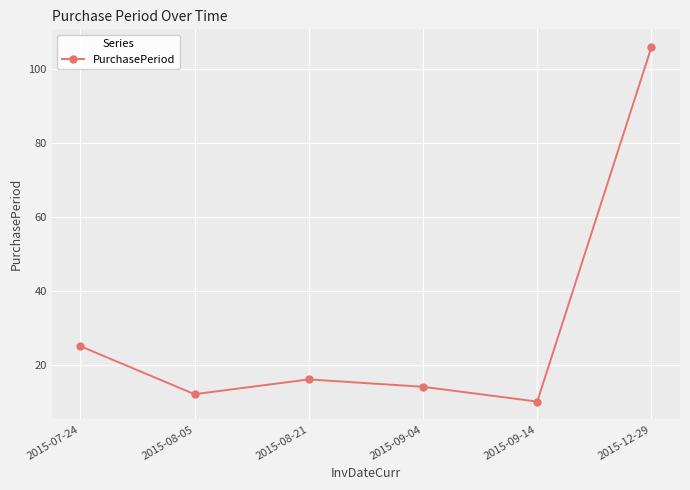

Does the chart display data point markers on the line(s)?

Yes